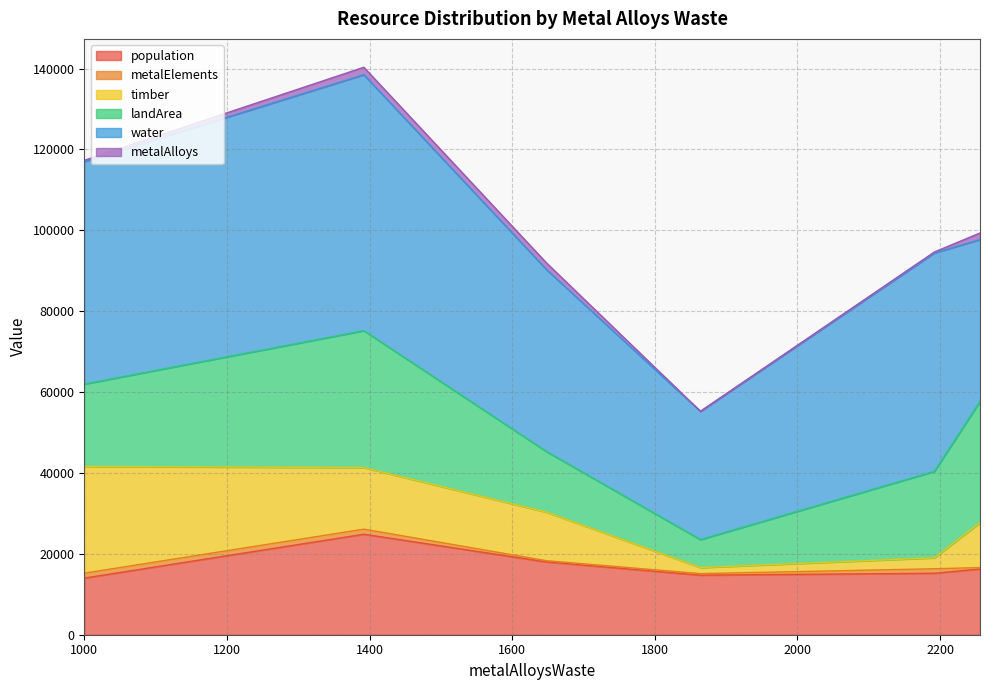

Is the value of metalAlloys at Dinotopia greater than the value of water at Erewhon?

No